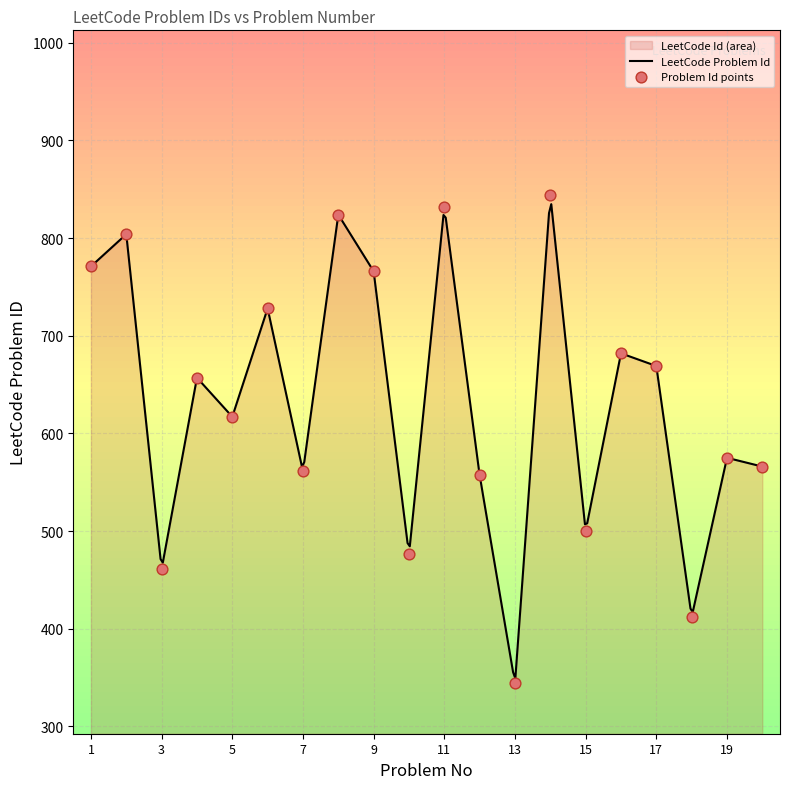

Which has a higher value, 11 or 4?

11